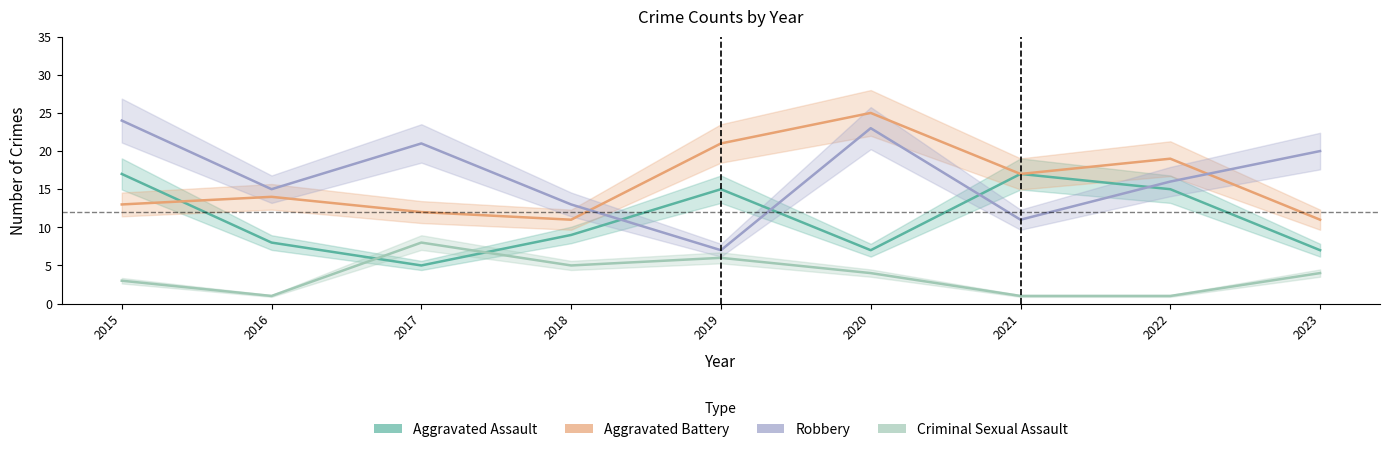

What is the value of the Criminal Sexual Assault point at the 8th from the left?

1